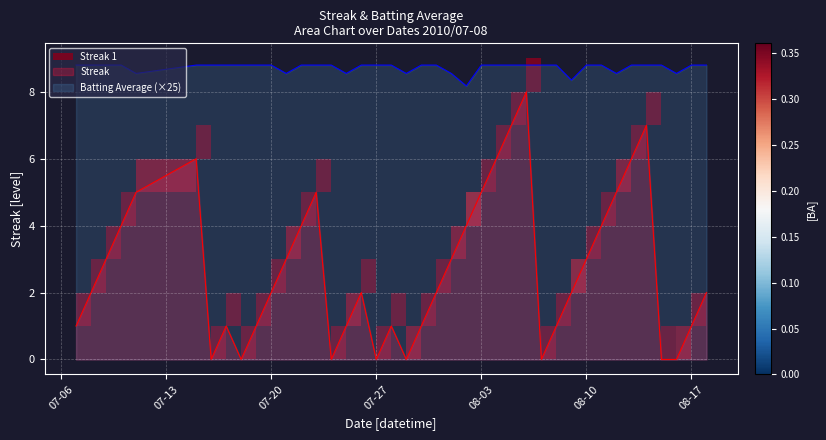

The Streak series shows 5.0 at 08-03. True or false?

True